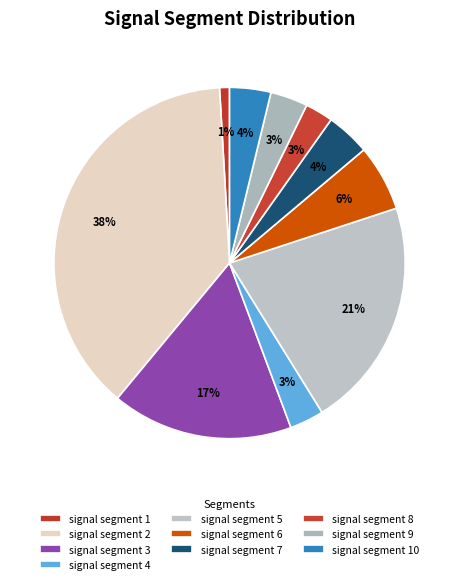

Count the number of slices in the pie.

10